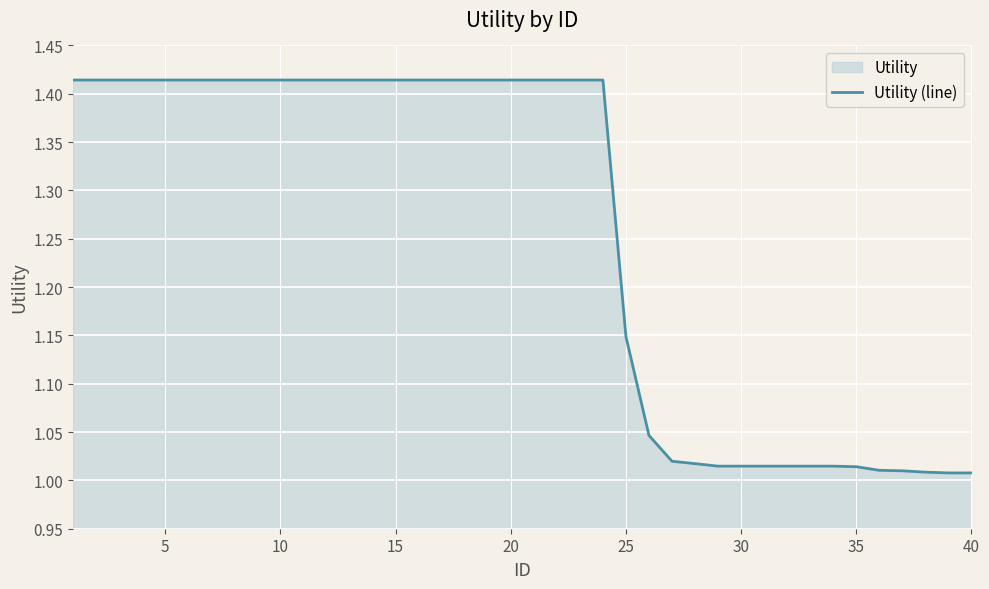

Is it true that the value at 20 is 2.4?

False